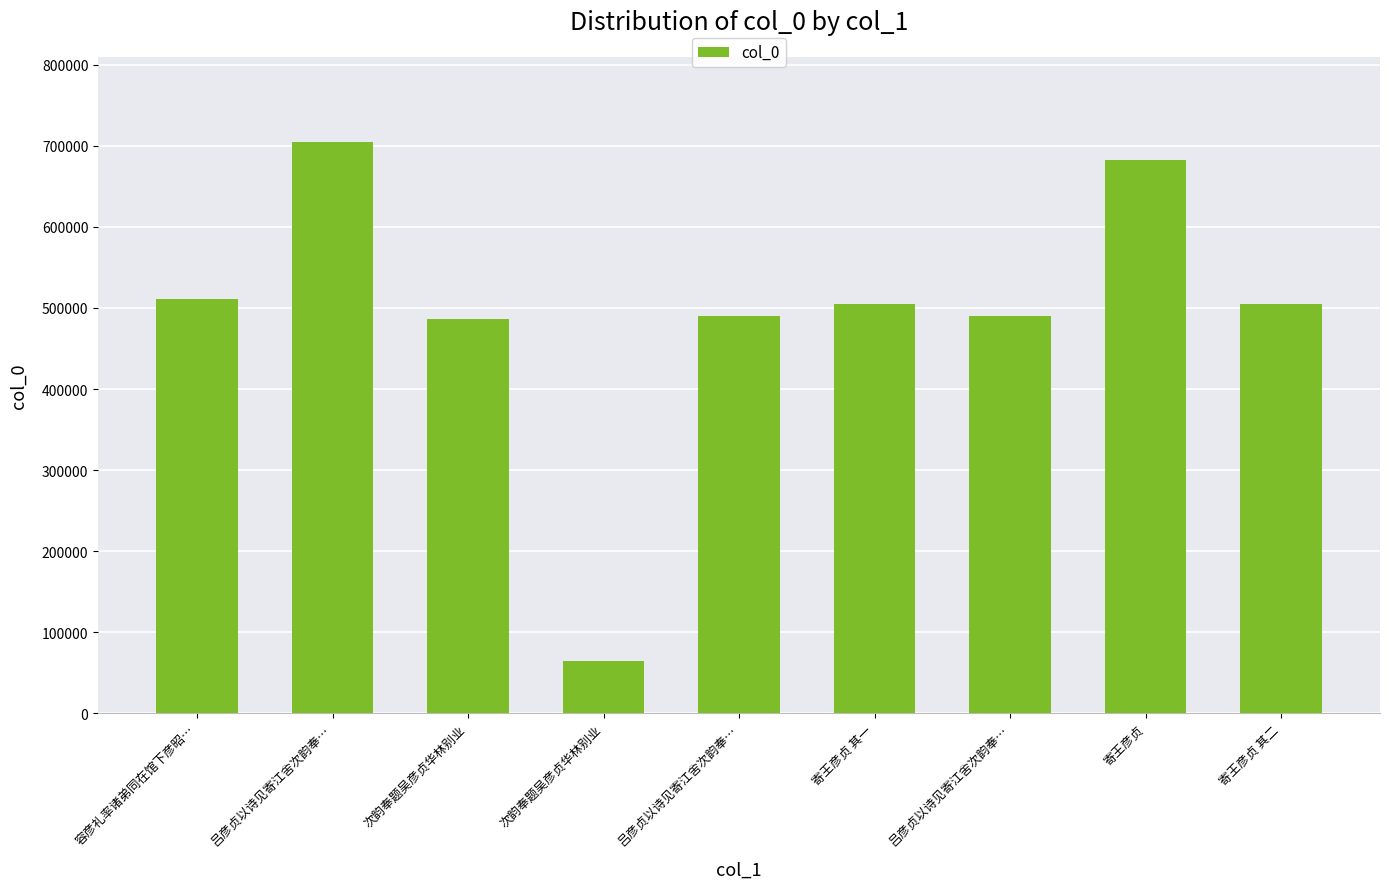

What is the smallest value displayed?

65058